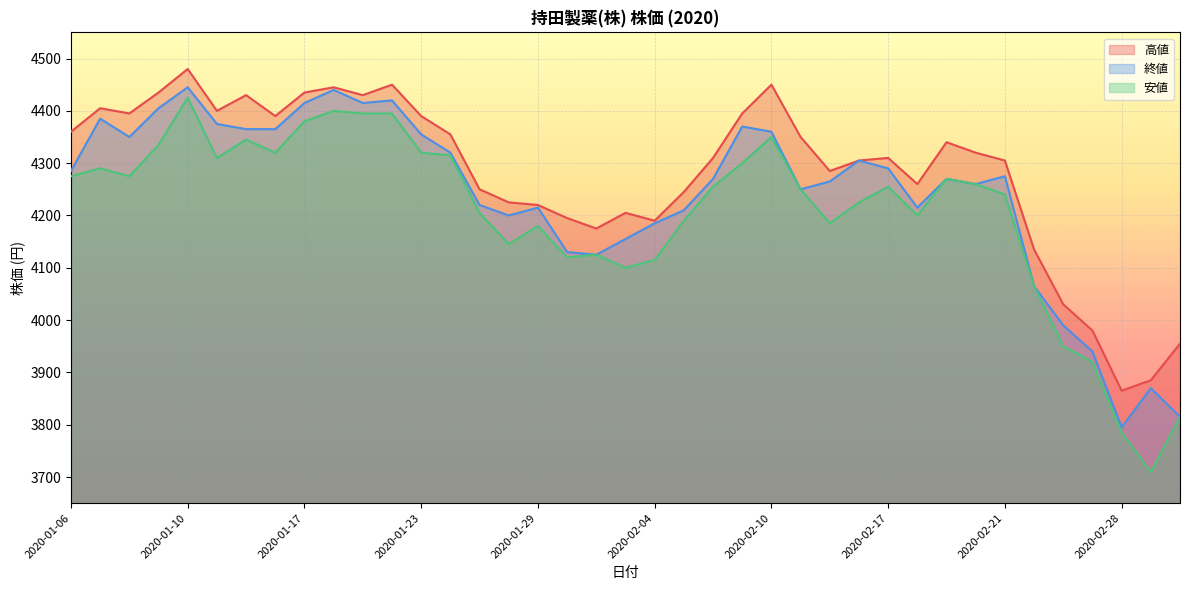

What are all the series names shown in the legend?

高値, 終値, 安値